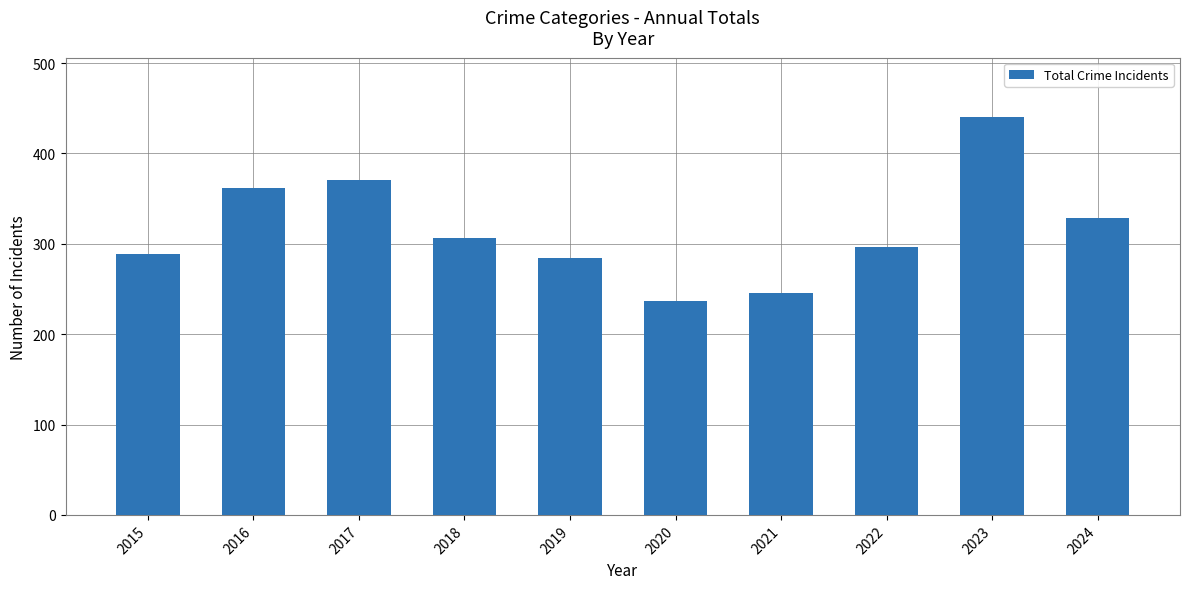

Which has a higher value, 2018 or 2021?

2018